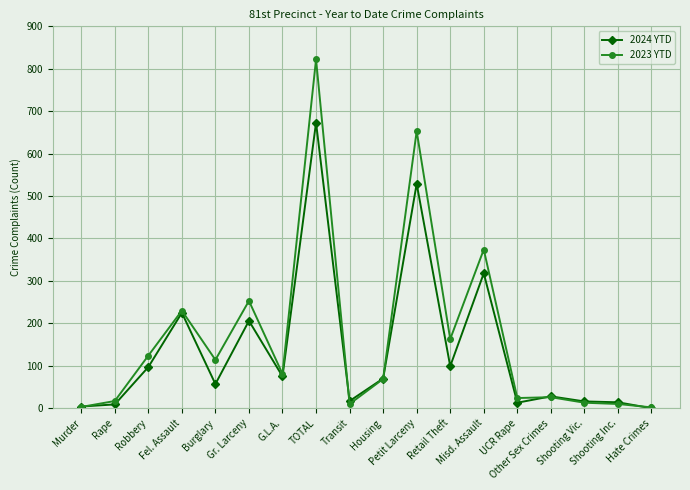

Which category has the highest value in the 2023 YTD series?

TOTAL